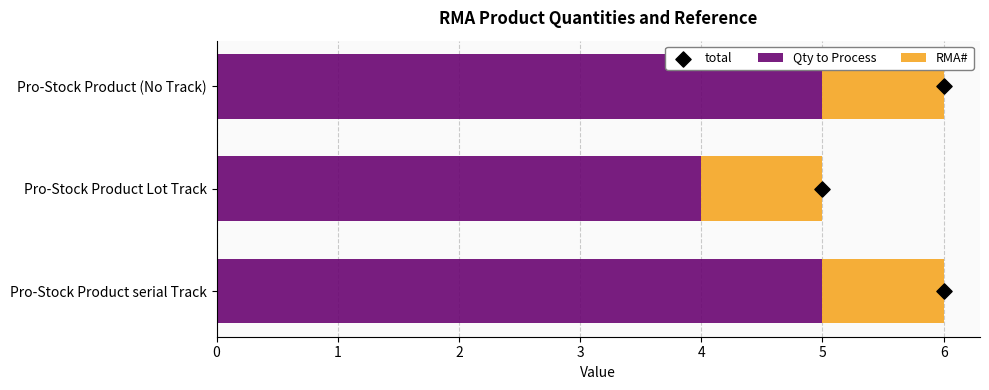

What is the lowest value of the Qty to Process series?

4